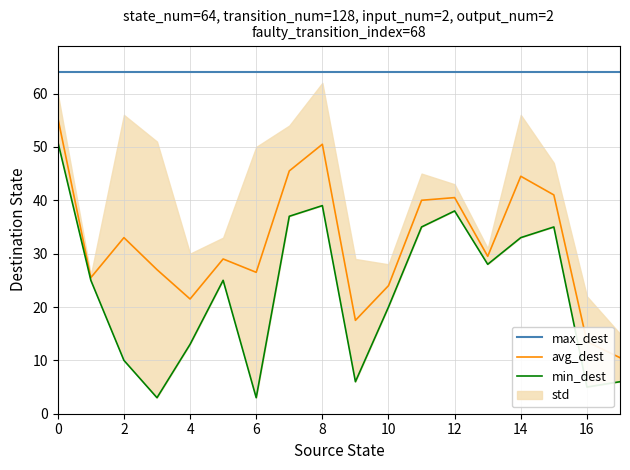

What is the sum of all avg_dest values?

575.0